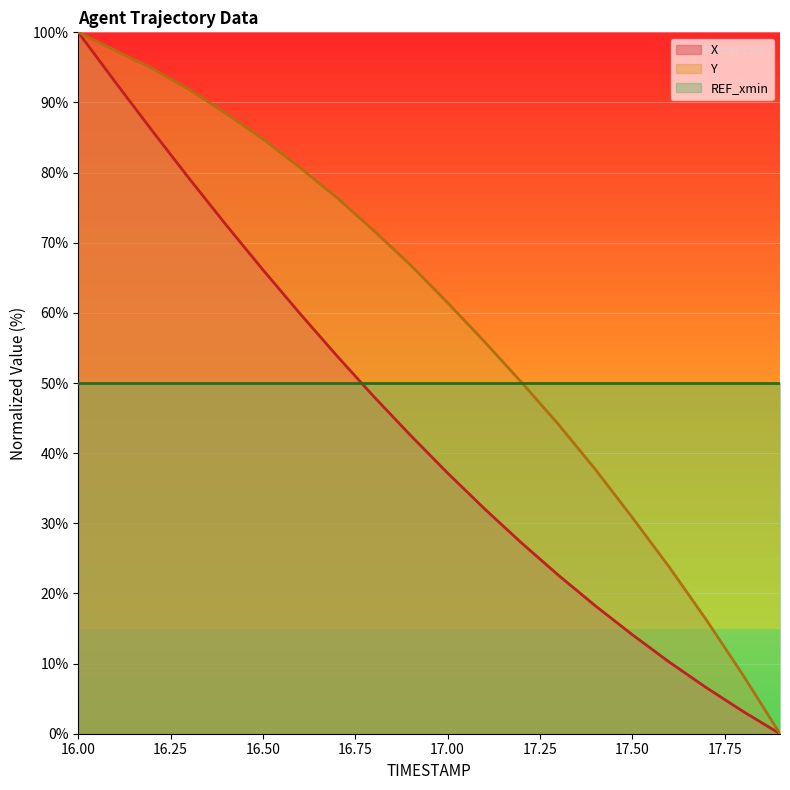

True or false: Y and X intersect in this chart.

False